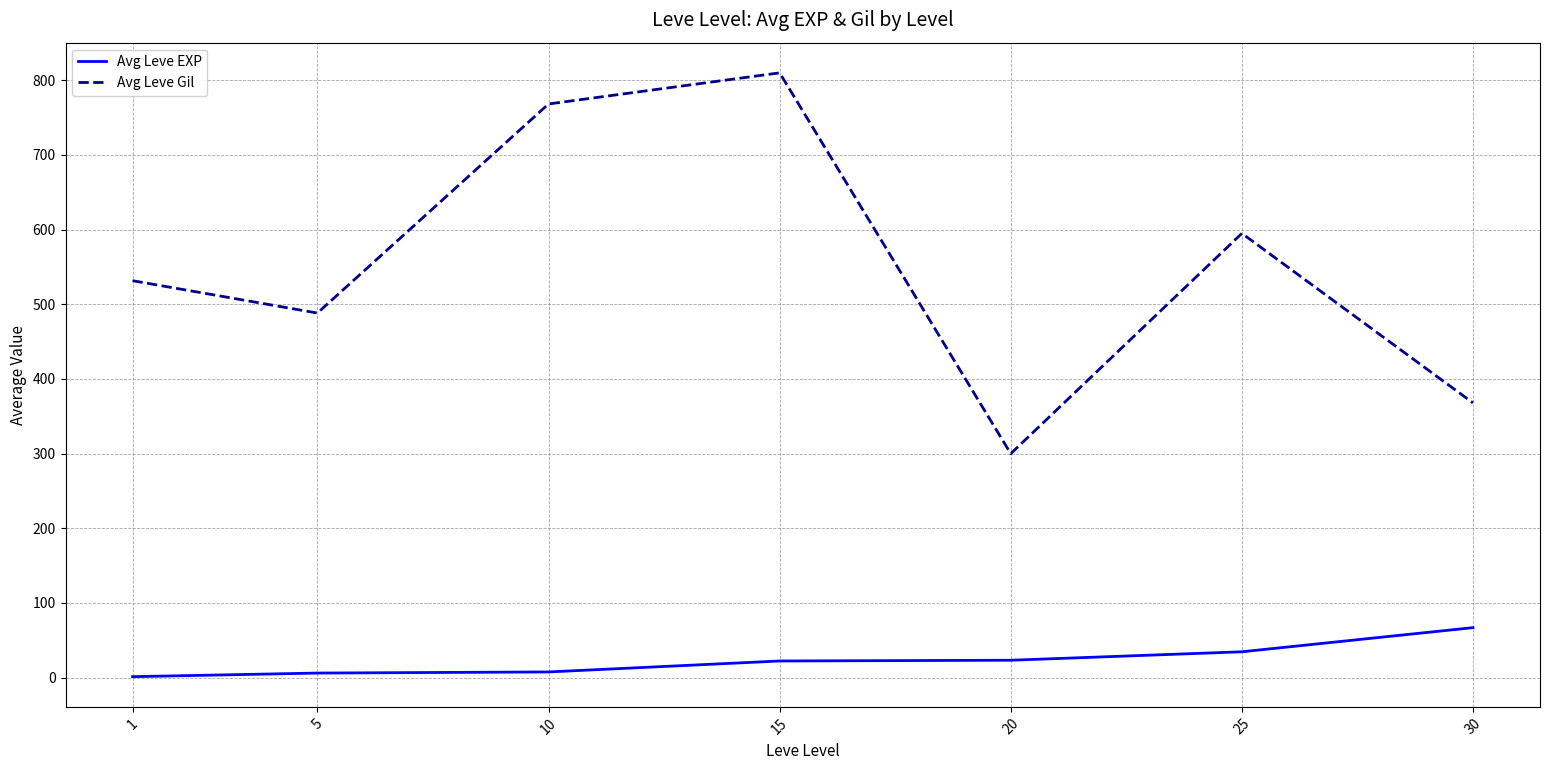

What is the highest value of the Avg Leve Gil series?

810.0